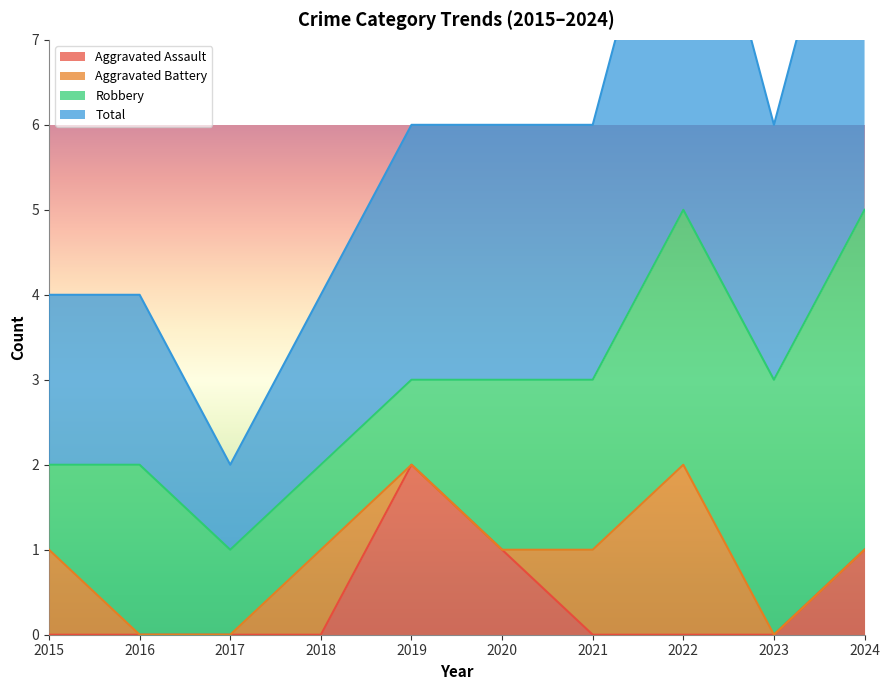

The Aggravated Assault series shows -1 at 2021. True or false?

False